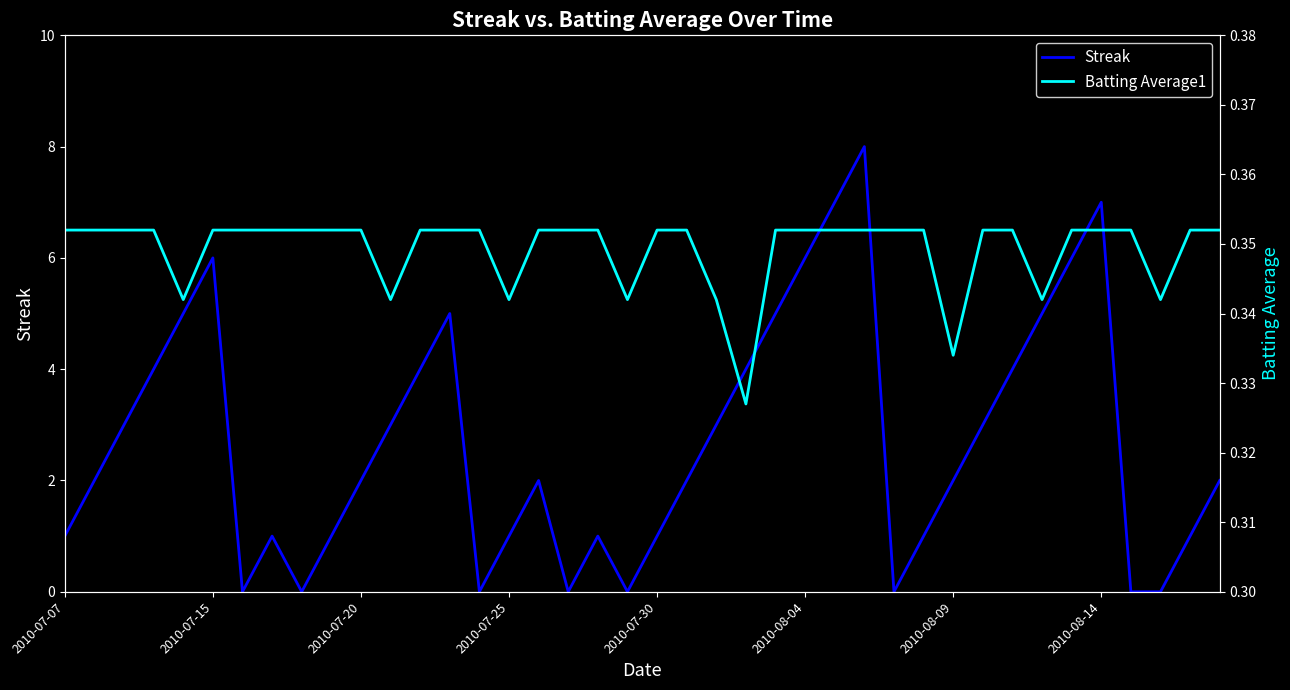

The value of Streak at 2010-07-30 is 0. True or false?

False